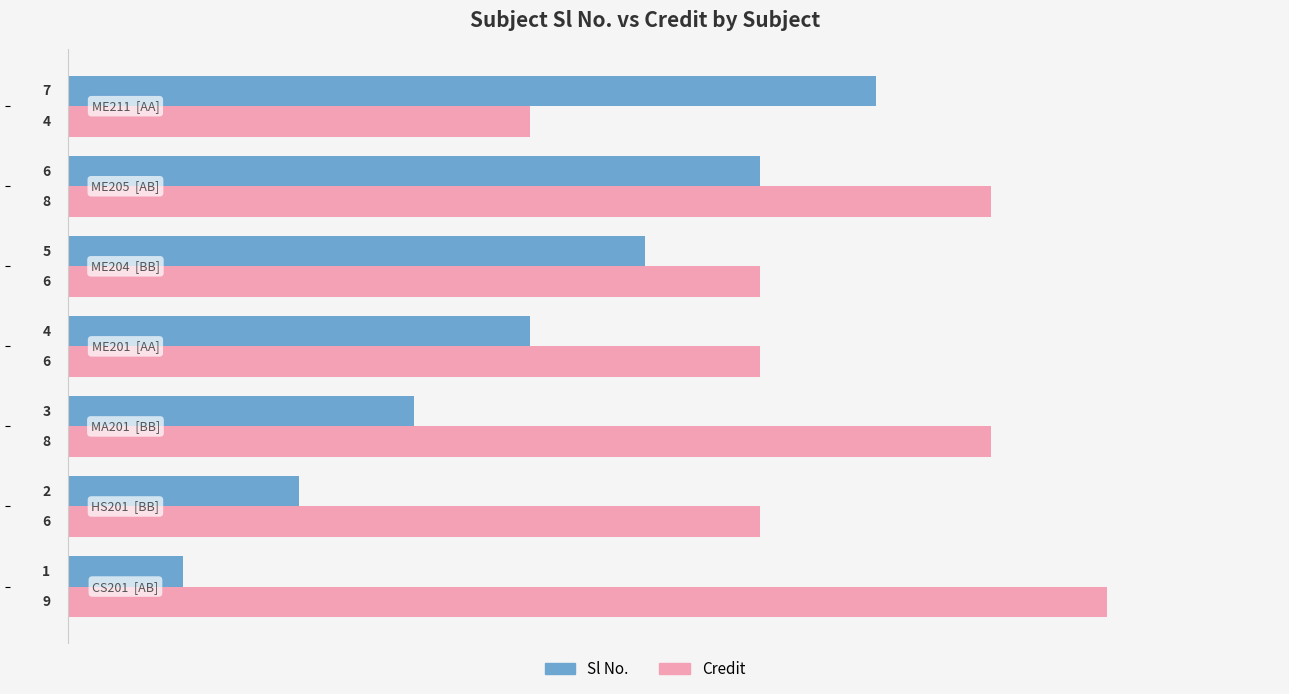

Count the Credit values in the range 6 to 8.

5